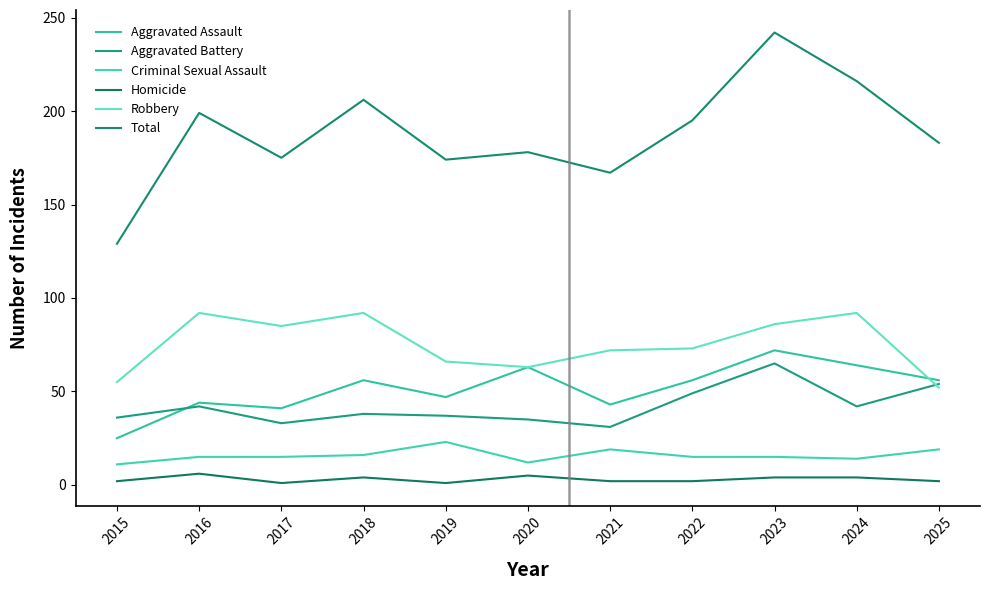

Rank the series at 2020 from highest to lowest value.

Total, Aggravated Assault, Robbery, Aggravated Battery, Criminal Sexual Assault, Homicide